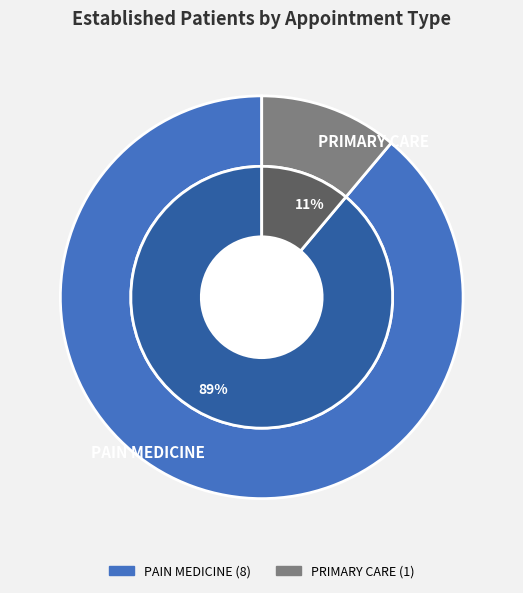

Count the number of slices in the pie.

2